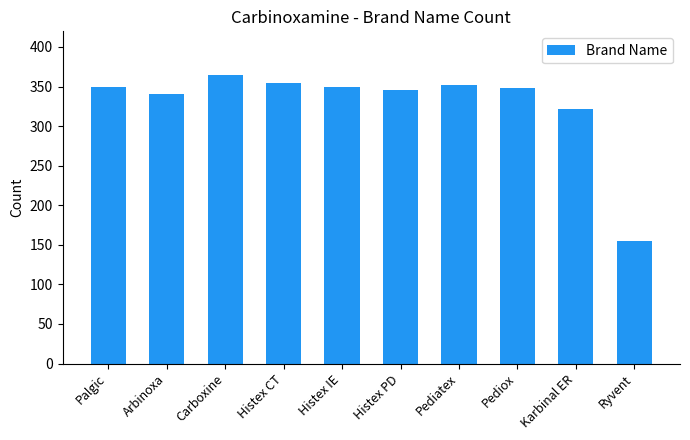

What is the smallest value displayed?

155